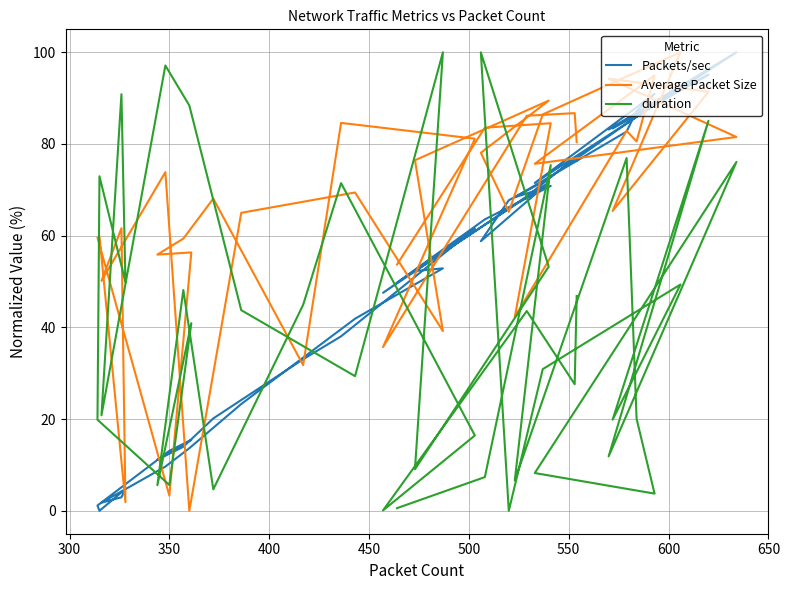

The Packets/sec series shows 1.7 at 24. True or false?

False